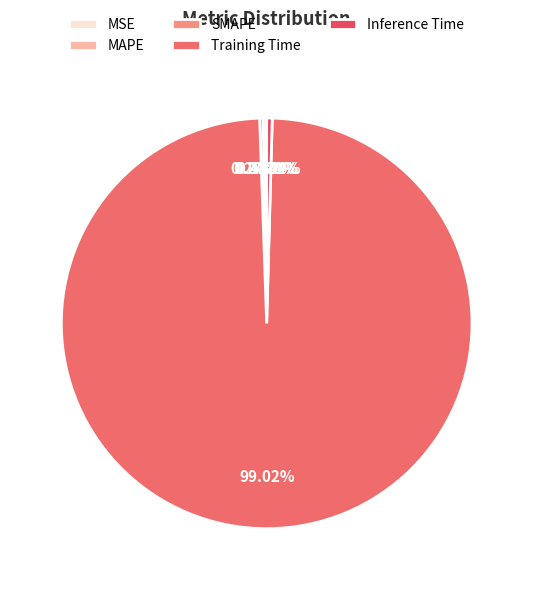

Which slice represents more than half of the pie?

Training Time